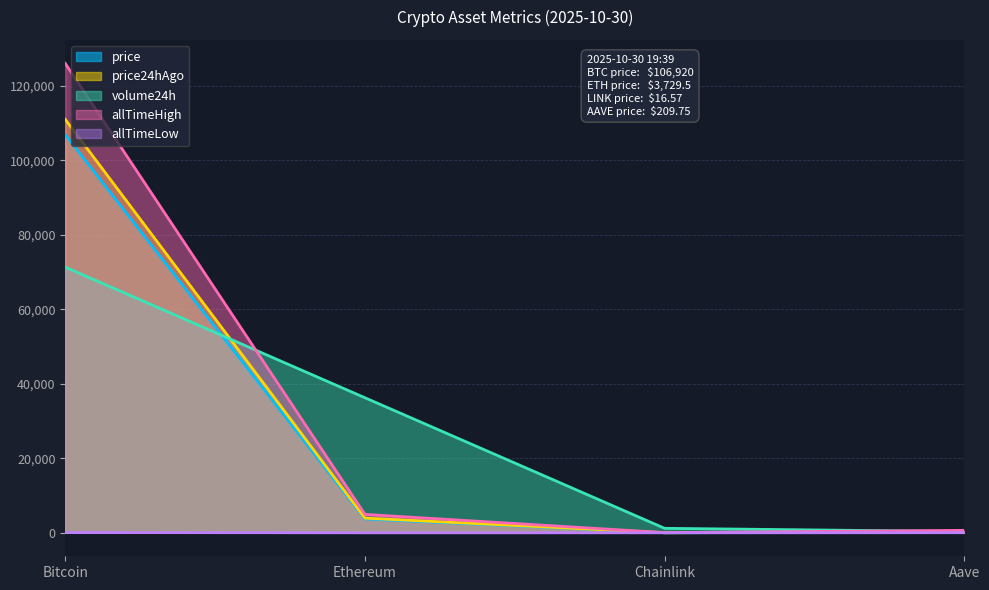

Is the value of price24hAgo at Aave greater than the value of price at Aave?

Yes